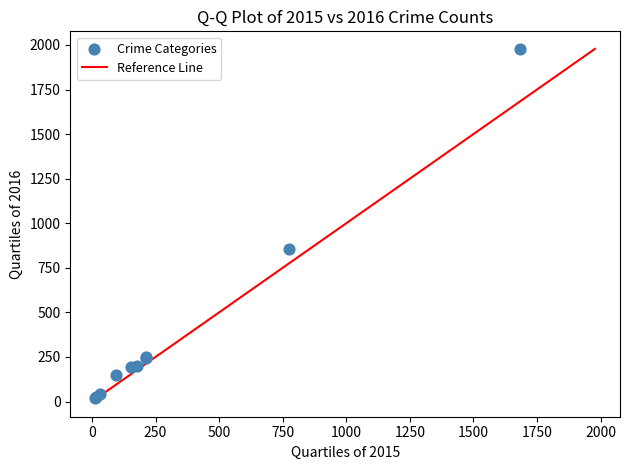

What Y value in the scatter plot is closest to 998?

858